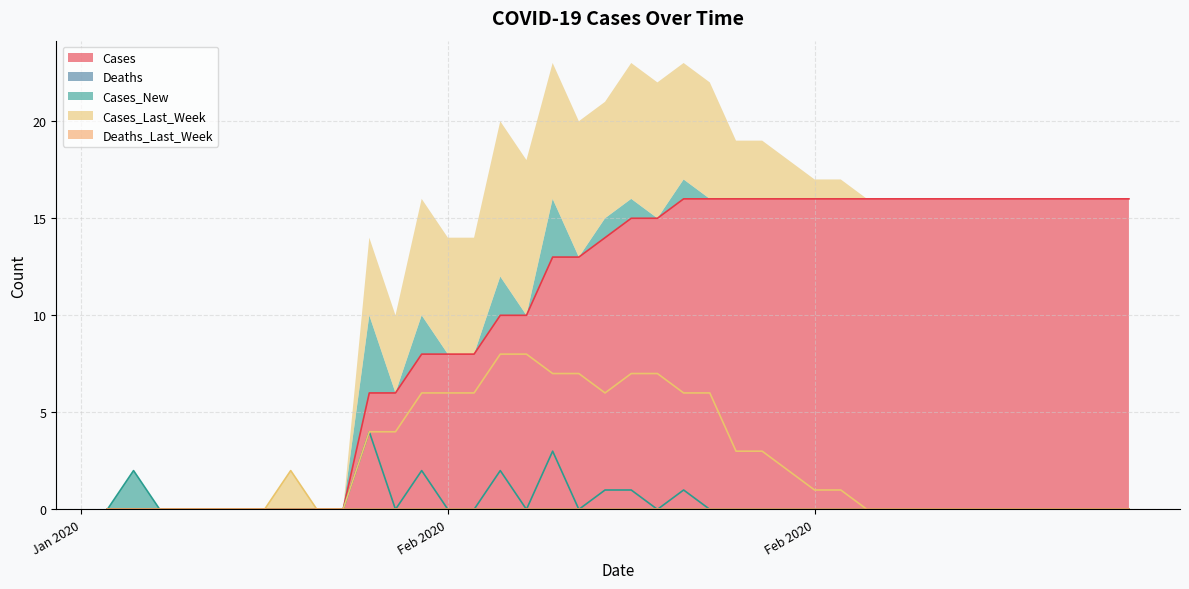

What is the total value across all series at 2020-02-21?

16